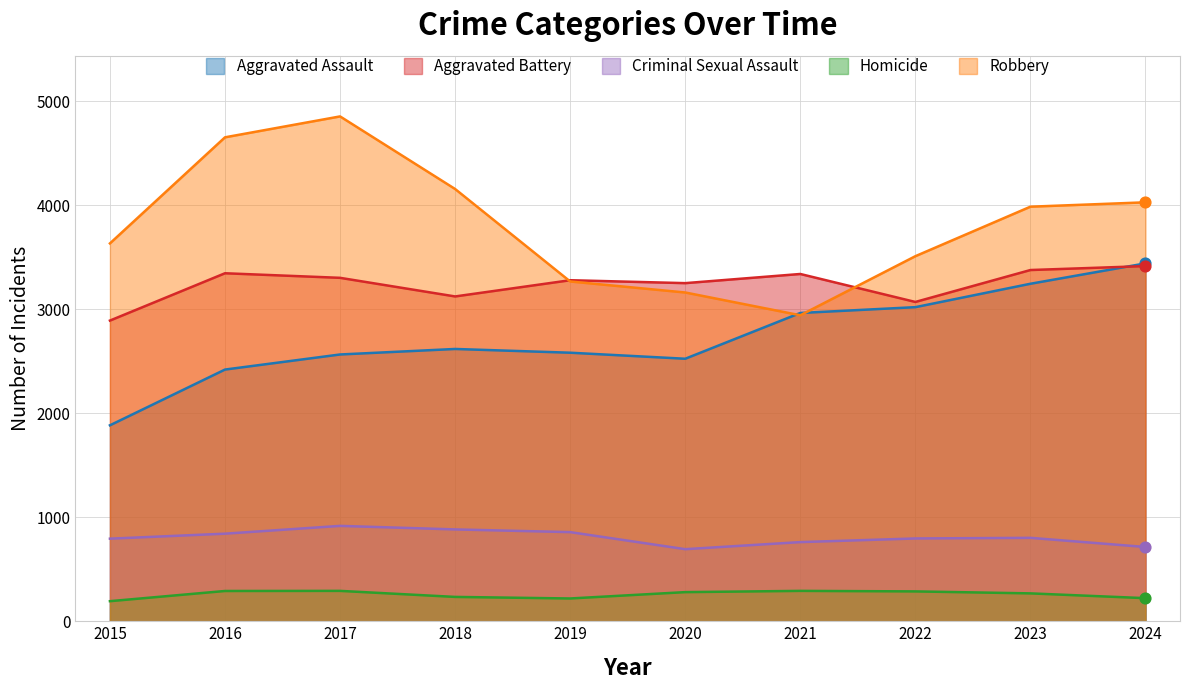

What is the total value across all series at 2018?

11014